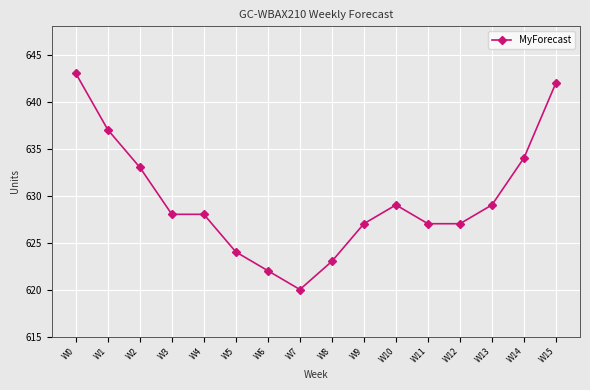

Which has a higher value, W0 or W13?

W0